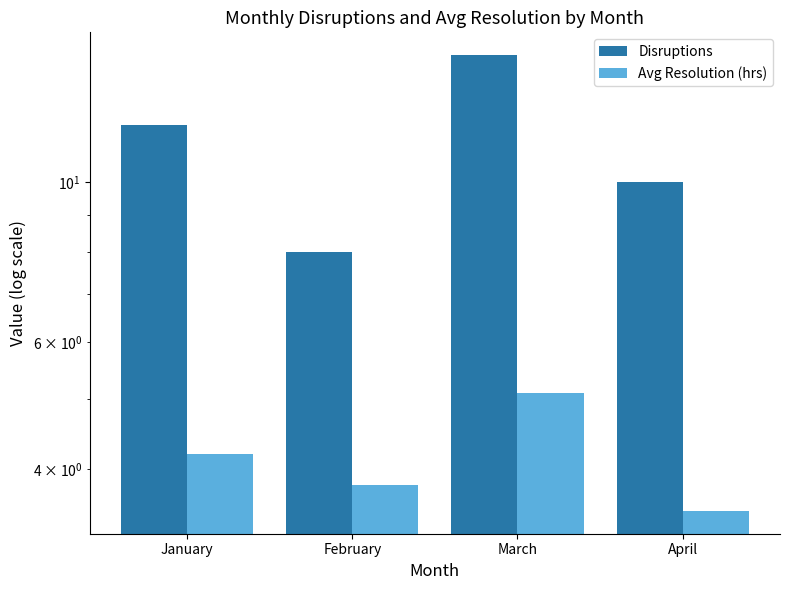

How many data points in Avg Resolution (hrs) are above 4?

2